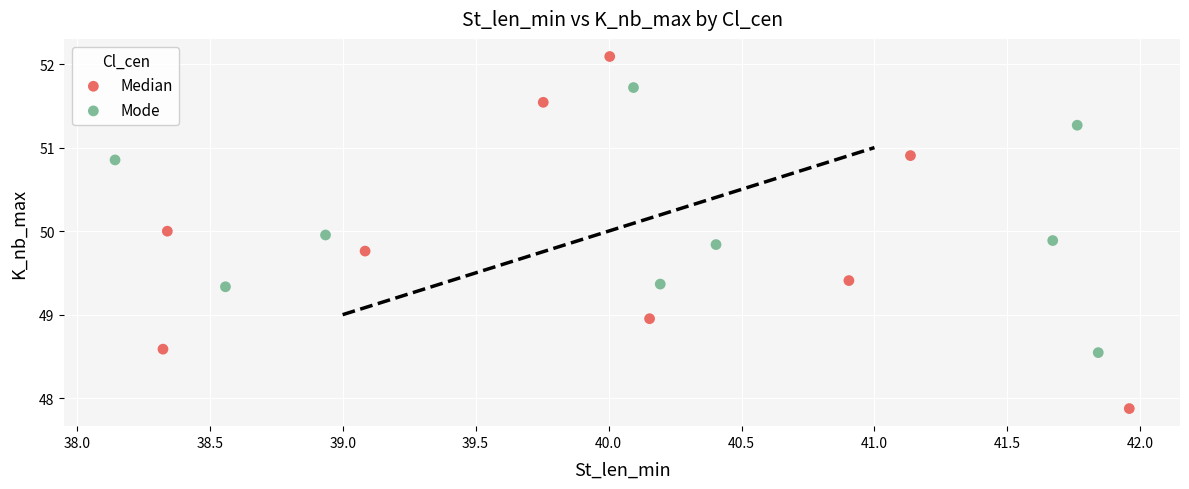

Which series reaches the minimum Y coordinate?

Median